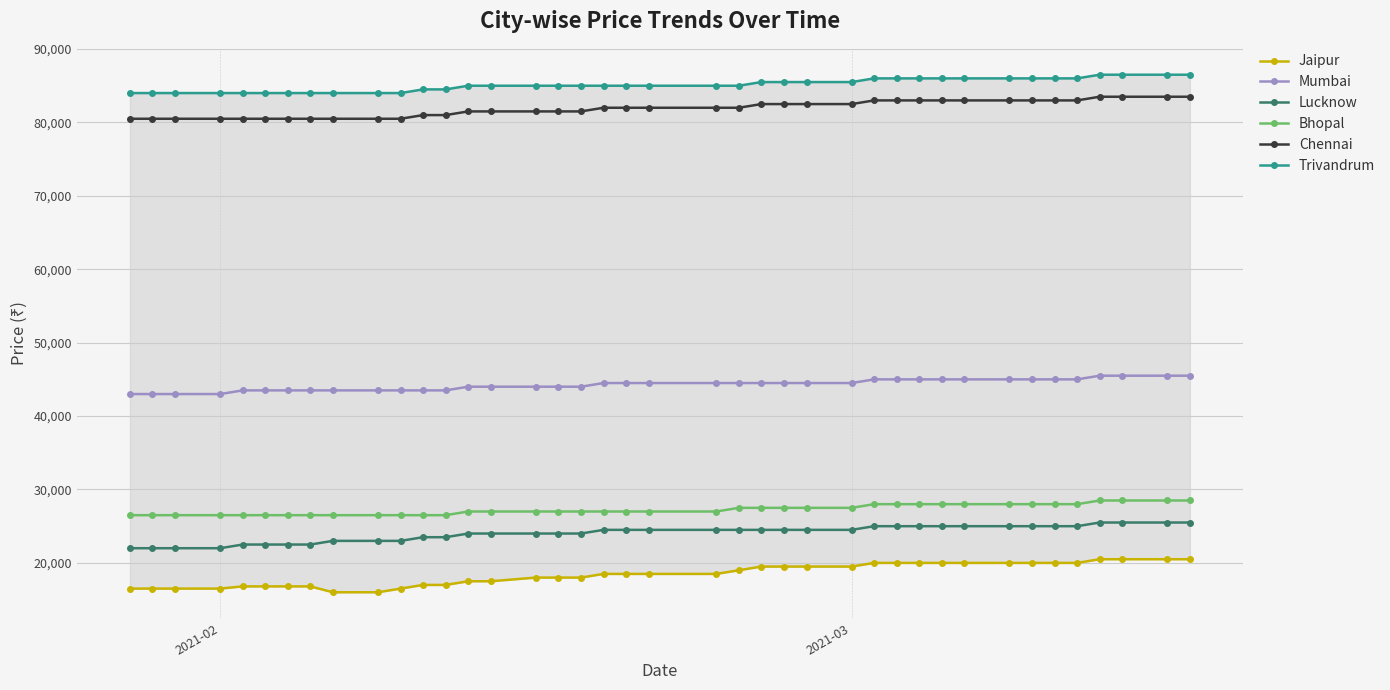

What is the minimum value for Chennai?

80500